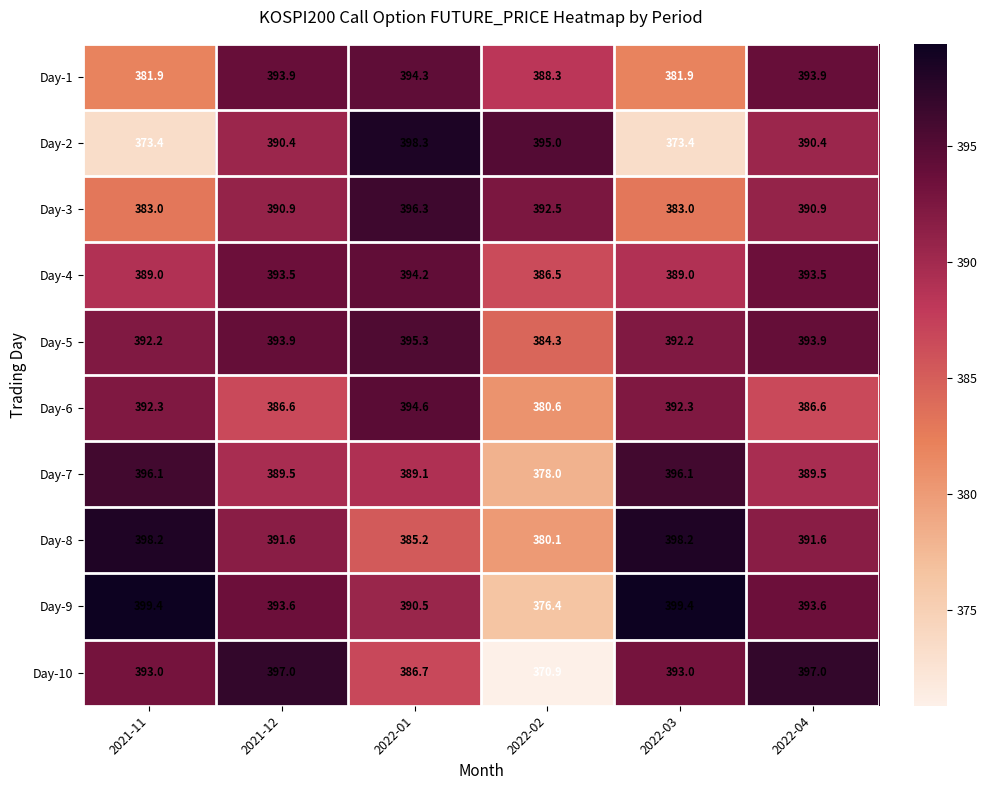

Count the number of data series in this chart.

10